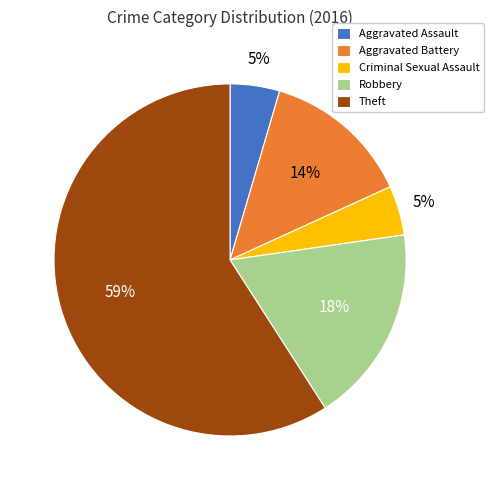

Which slice represents more than half of the pie?

Theft